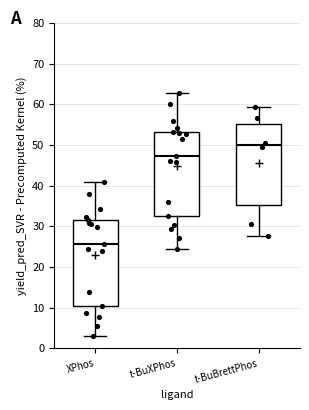

Which box's median line is the highest?

t-BuBrettPhos